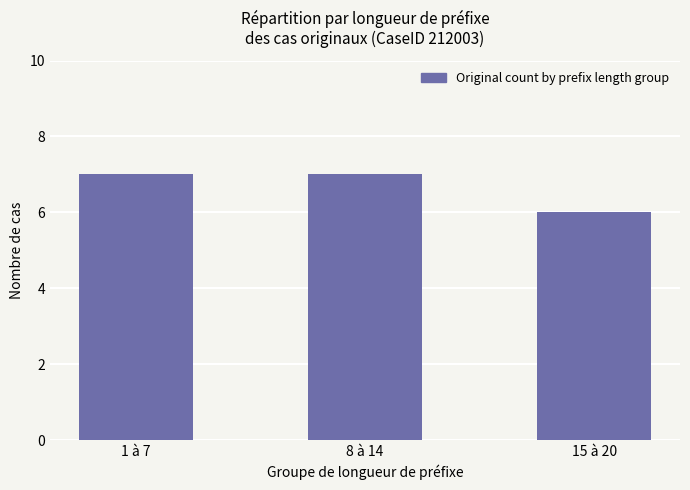

How many bars are there in total?

3